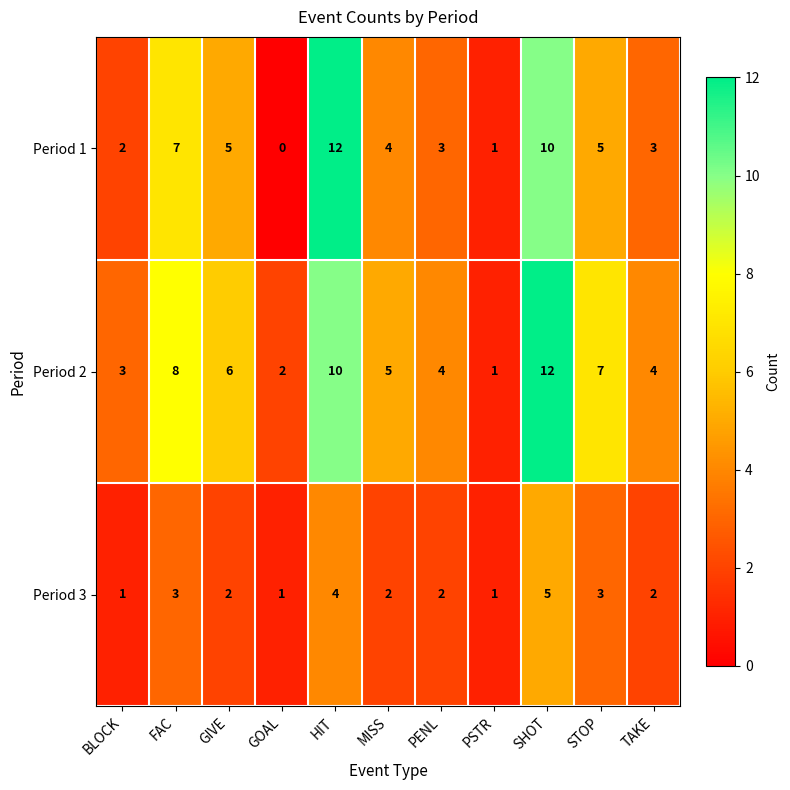

What is the total value across all series at GIVE?

13